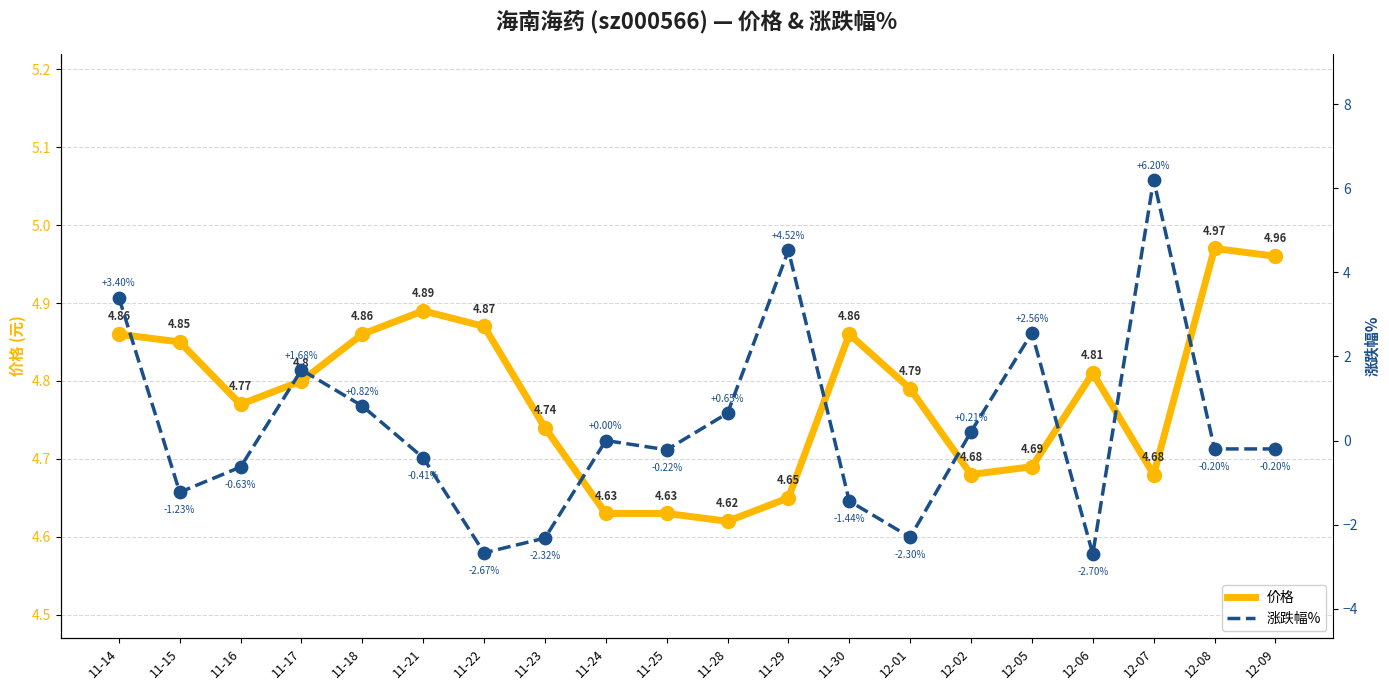

At which category is the sum across all series the highest?

12-07